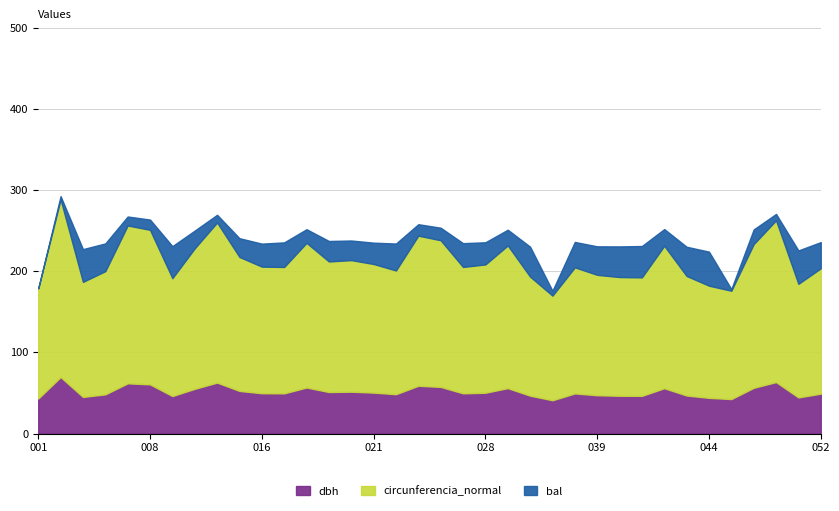

Which series has the largest total across all categories?

circunferencia_normal